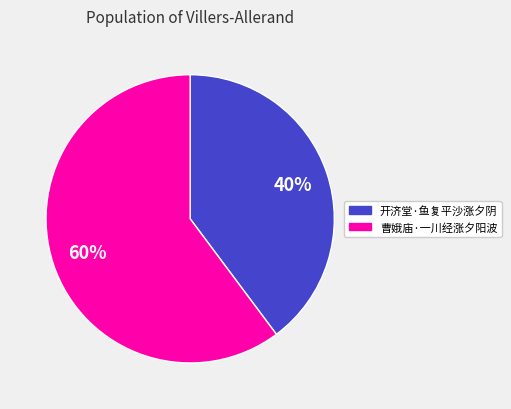

Rank the categories by value from highest to lowest.

曹娥庙·一川经涨夕阳波, 开济堂·鱼复平沙涨夕阴